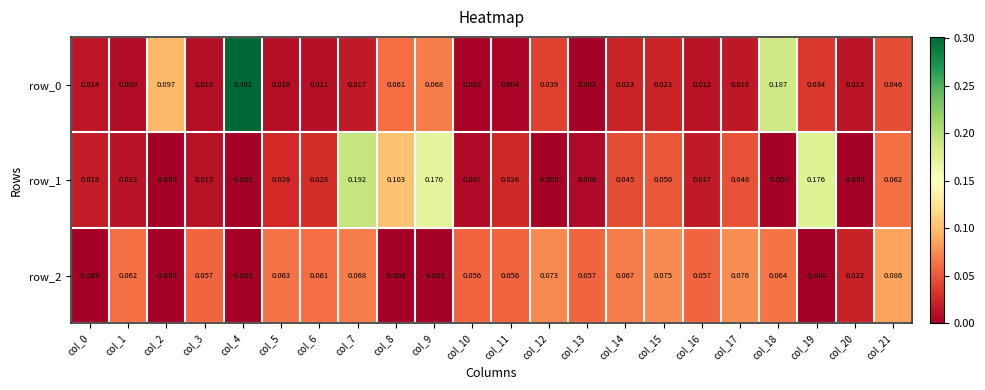

Reading left to right, what are all the values shown in this chart?

row_0: 0.0	0.0	0.1	0.0	0.3	0.0	0.0	0.0	0.1	0.1	0.0	0.0	0.0	0.0	0.0	0.0	0.0	0.0	0.2	0.0	0.0	0.0
row_1: 0.0	0.0	-0.0	0.0	-0.0	0.0	0.0	0.2	0.1	0.2	0.0	0.0	-0.0	0.0	0.0	0.0	0.0	0.0	-0.0	0.2	-0.0	0.1
row_2: -0.0	0.1	-0.0	0.1	-0.0	0.1	0.1	0.1	-0.0	-0.0	0.1	0.1	0.1	0.1	0.1	0.1	0.1	0.1	0.1	-0.0	0.0	0.1